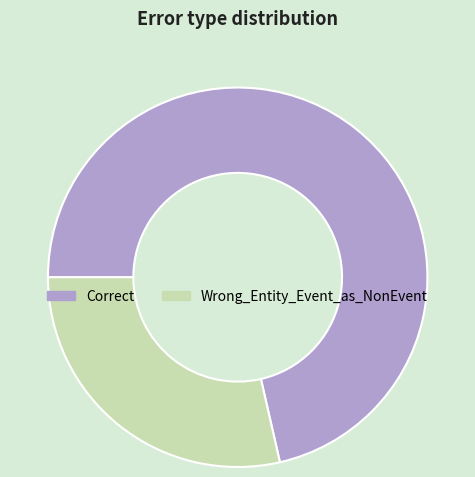

Does any single category account for the majority?

Yes